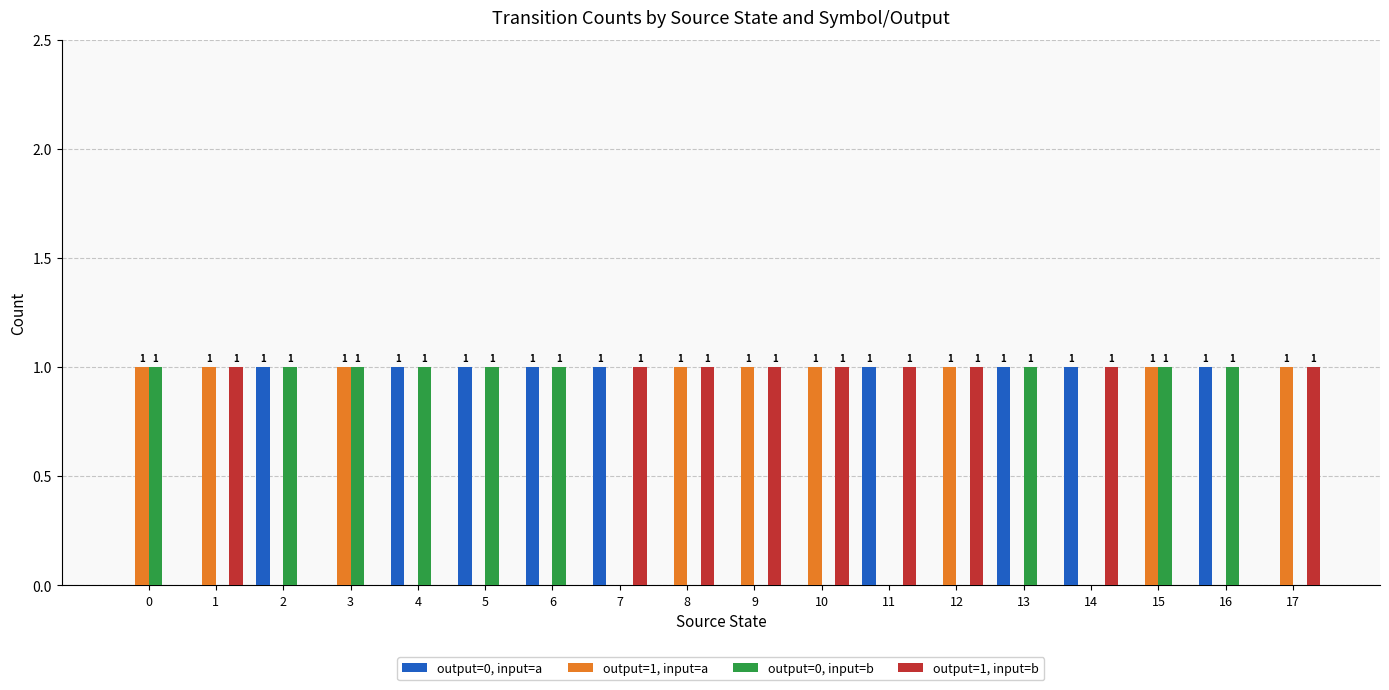

How many output=1, input=b values are between 0 and 1?

18